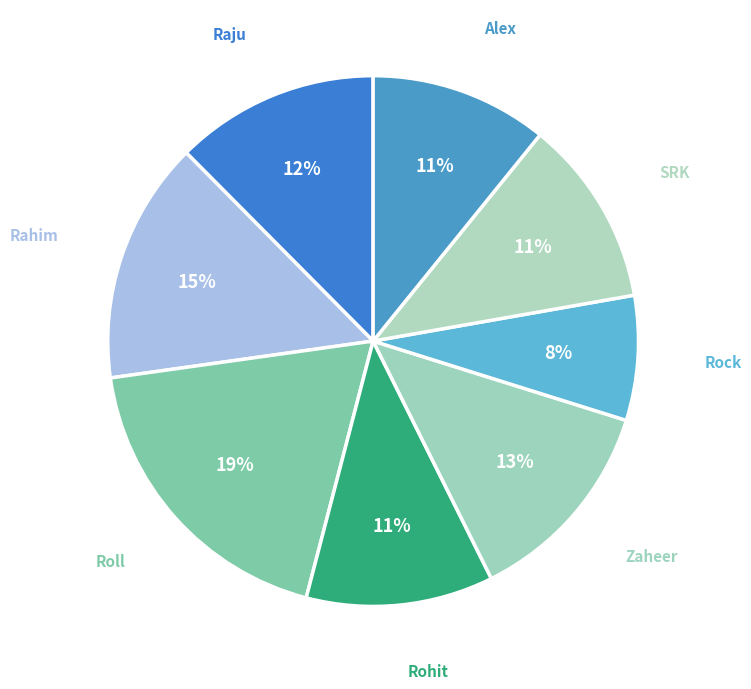

Which category has the biggest portion of the pie?

Roll